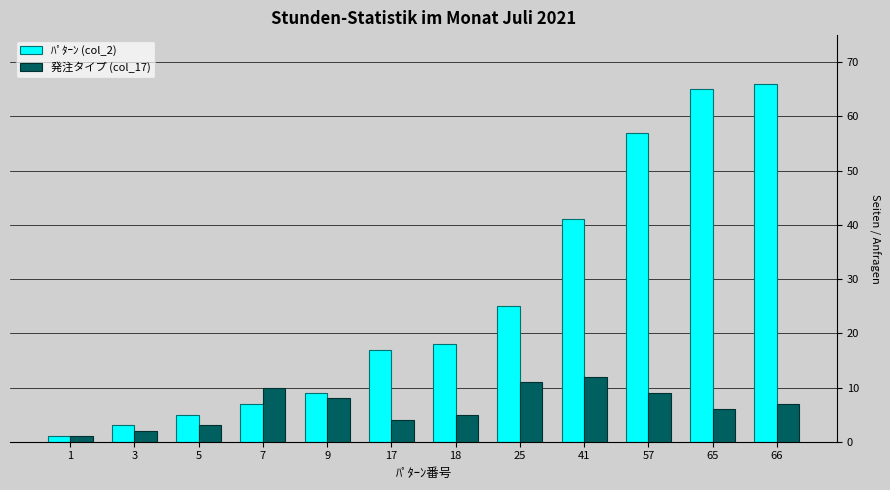

Reading left to right, list all the values displayed in this chart.

ﾊﾟﾀｰﾝ (col_2): 1=1	3=3	5=5	7=7	9=9	17=17	18=18	25=25	41=41	57=57	65=65	66=66
発注タイプ (col_17): 1=1	3=2	5=3	7=10	9=8	17=4	18=5	25=11	41=12	57=9	65=6	66=7